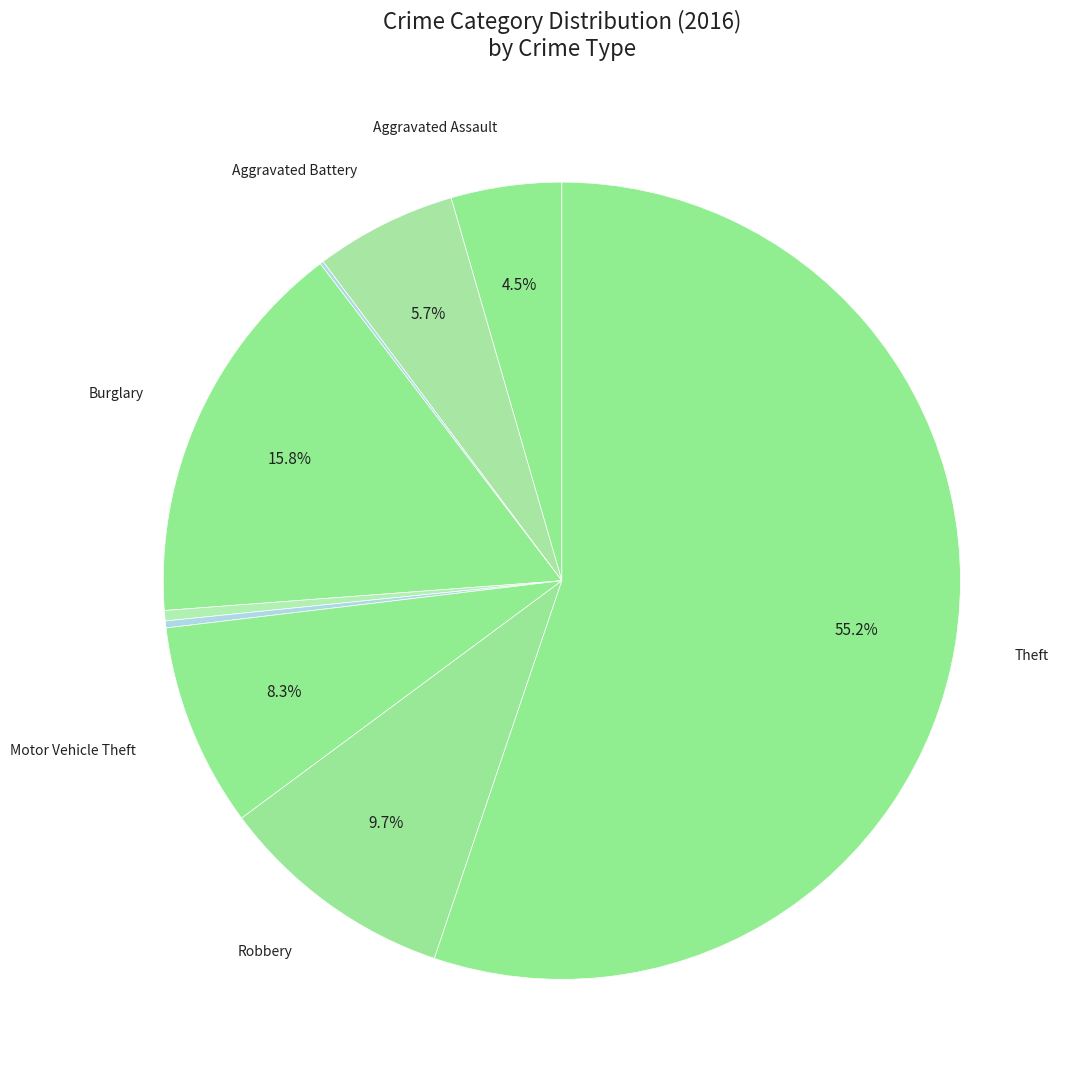

Is there a majority slice in this chart?

Yes